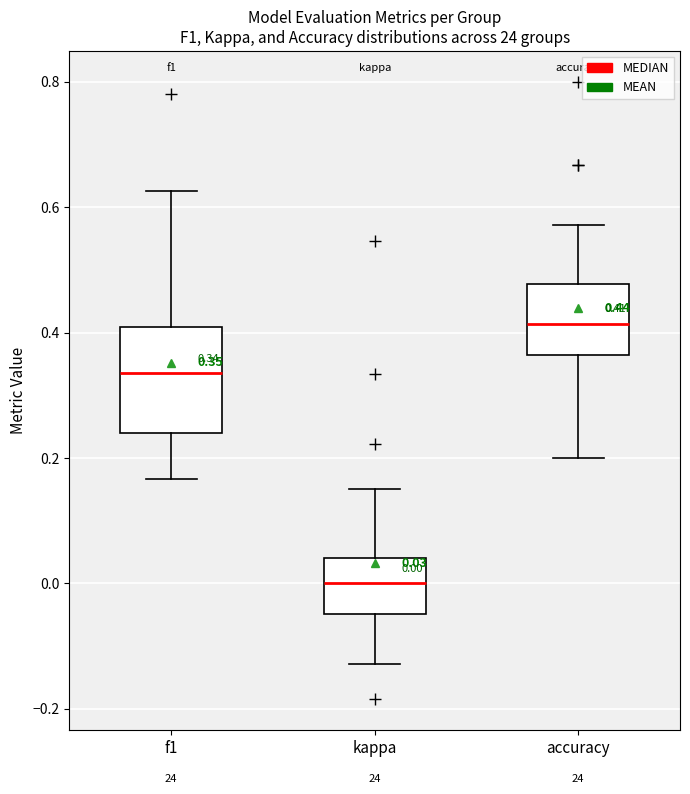

Which box's median line is the highest?

accuracy